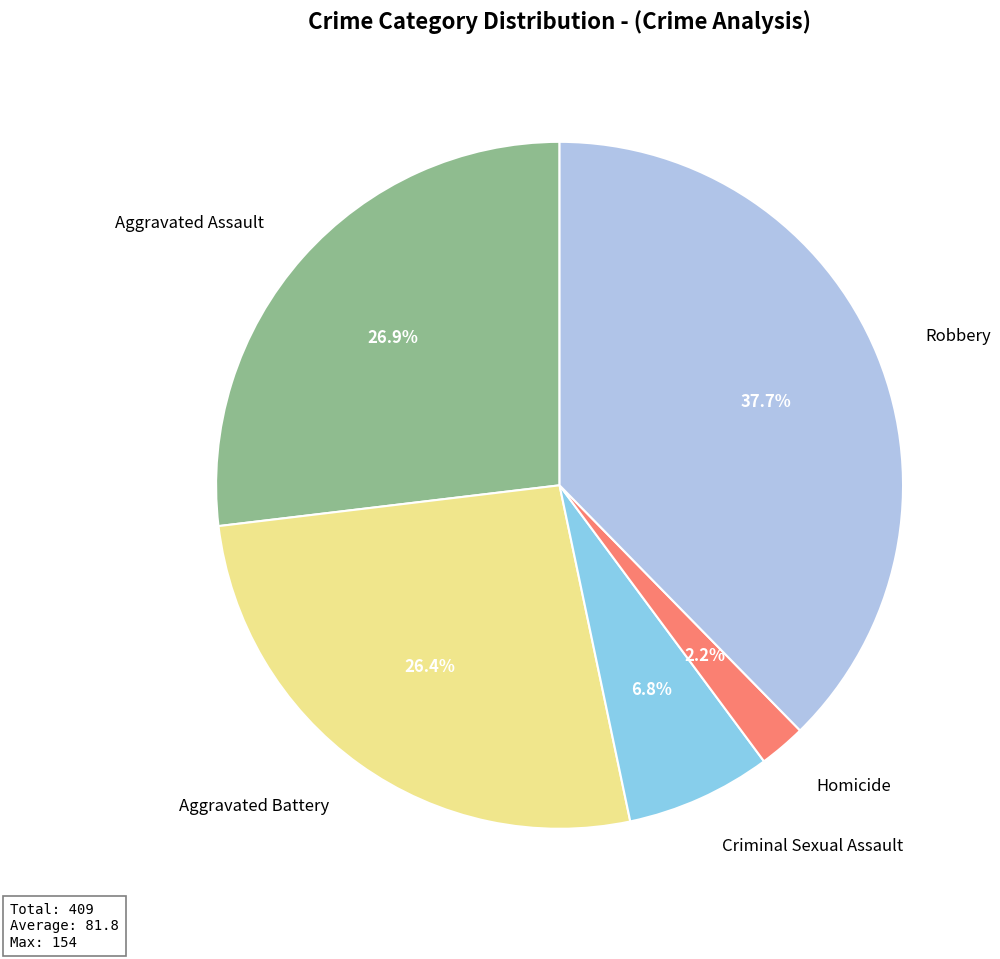

The Homicide slice represents 2% of the pie. True or false?

True